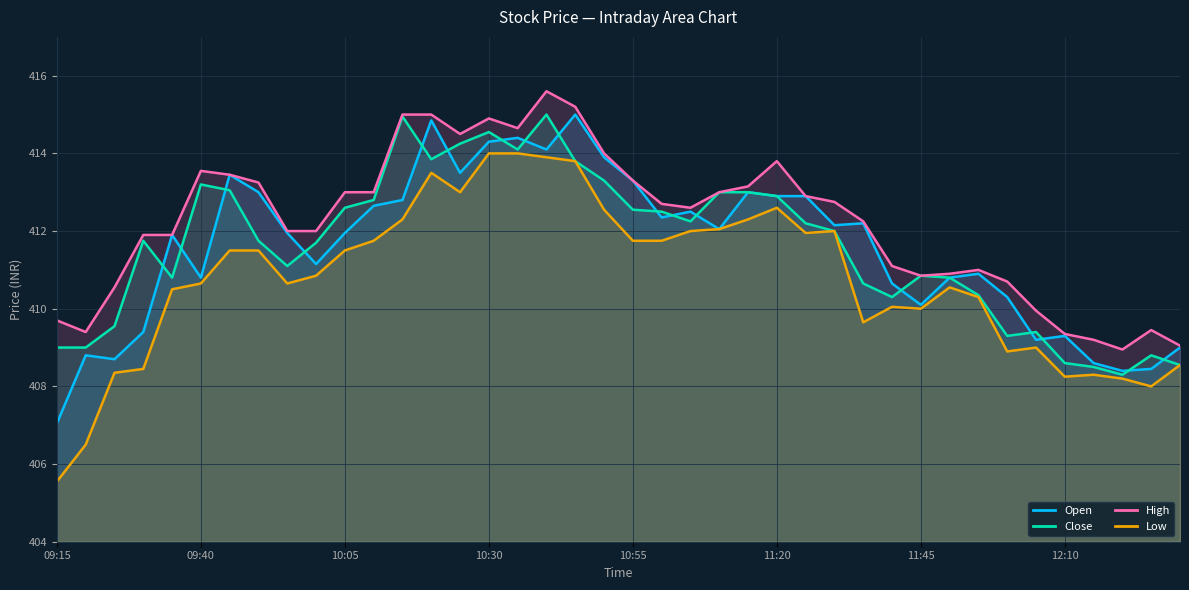

What is the highest value of the High series?

415.6